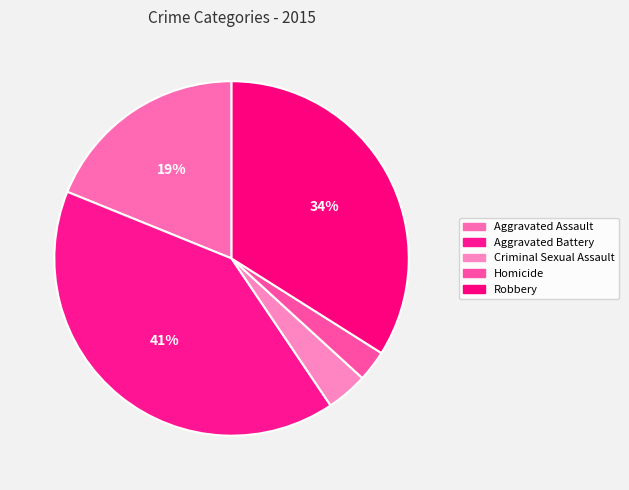

The Aggravated Battery slice represents 41% of the pie. True or false?

True